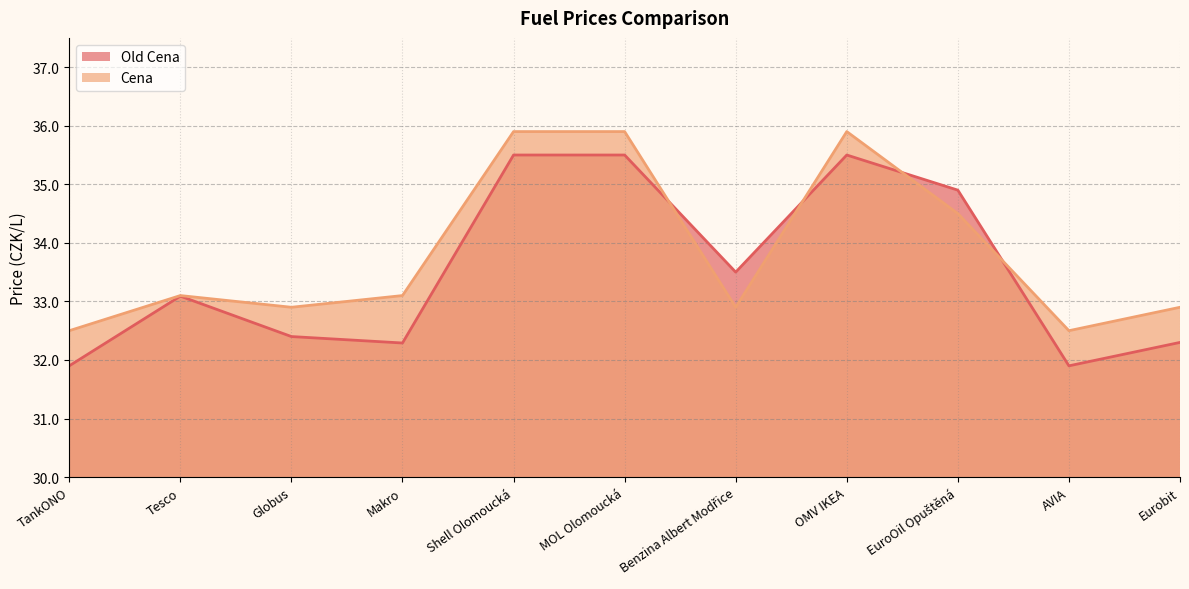

What is the average value of the Cena series?

33.8